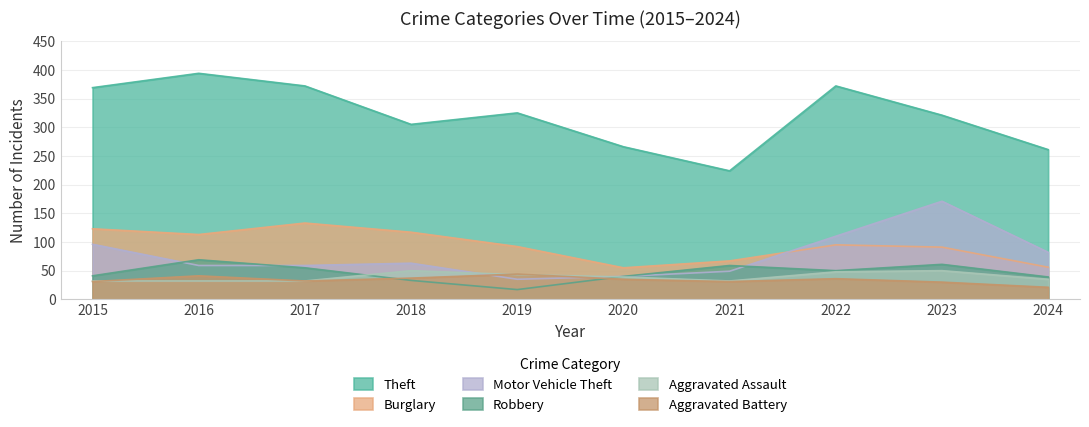

List the series in order of their peak value, lowest first.

Aggravated Battery, Aggravated Assault, Robbery, Burglary, Motor Vehicle Theft, Theft